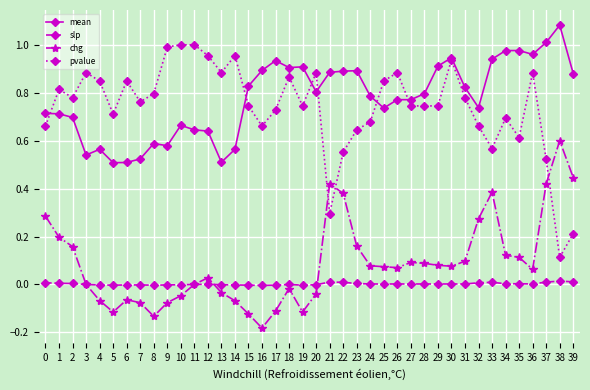

Which category has the lowest value across all series?

16